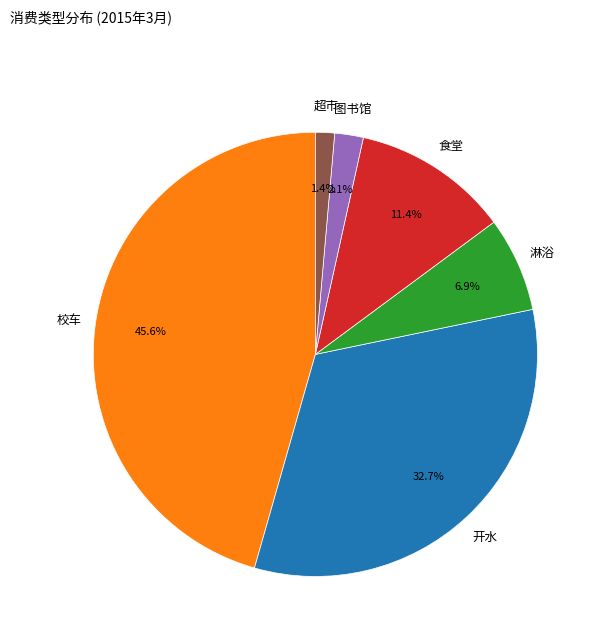

Does any single category account for the majority?

No